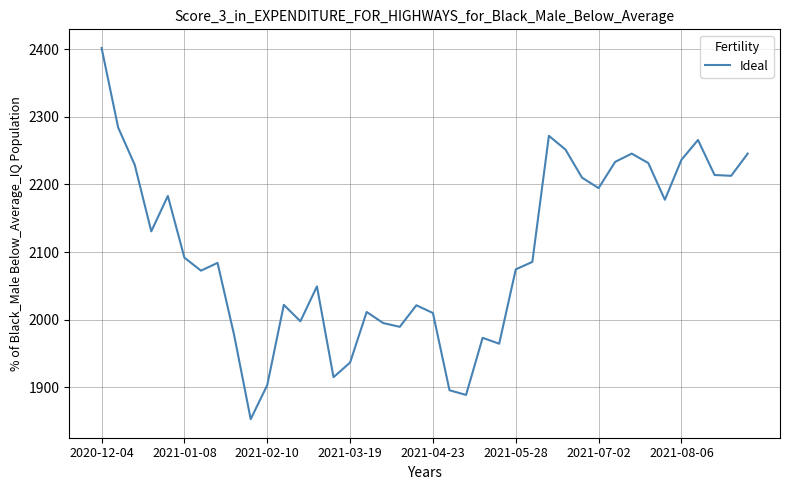

What is the difference between the maximum and minimum values?

549.3